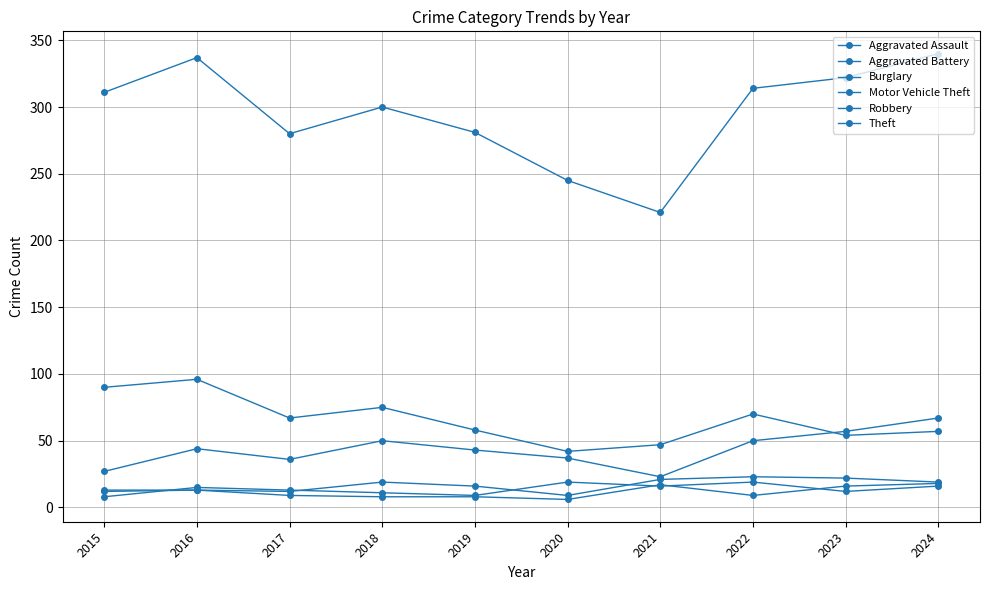

How many values in the Aggravated Assault series are below 19?

5